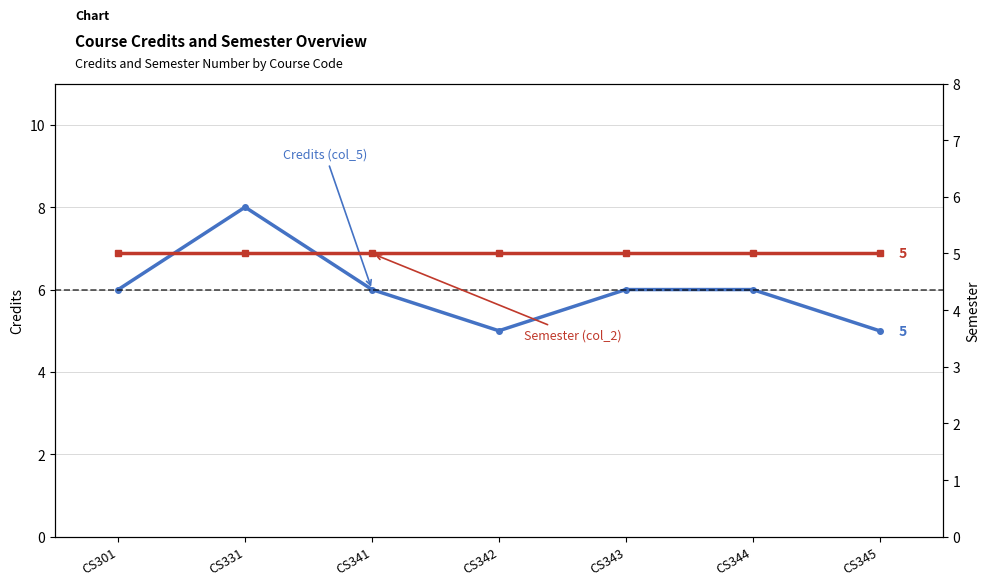

Between CS341 and CS344, which series saw the biggest shift?

Credits (col_5)